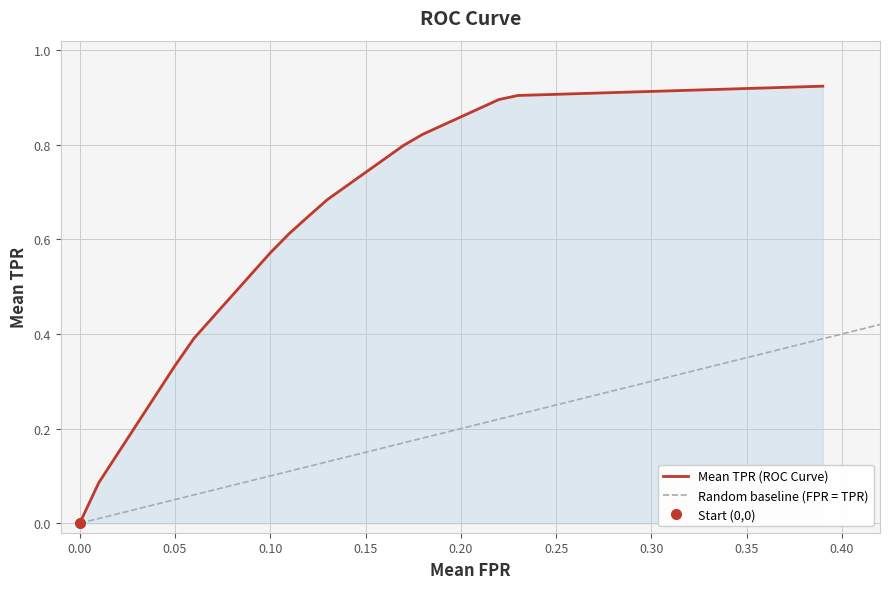

At which category does the chart reach its peak across all series?

0.39